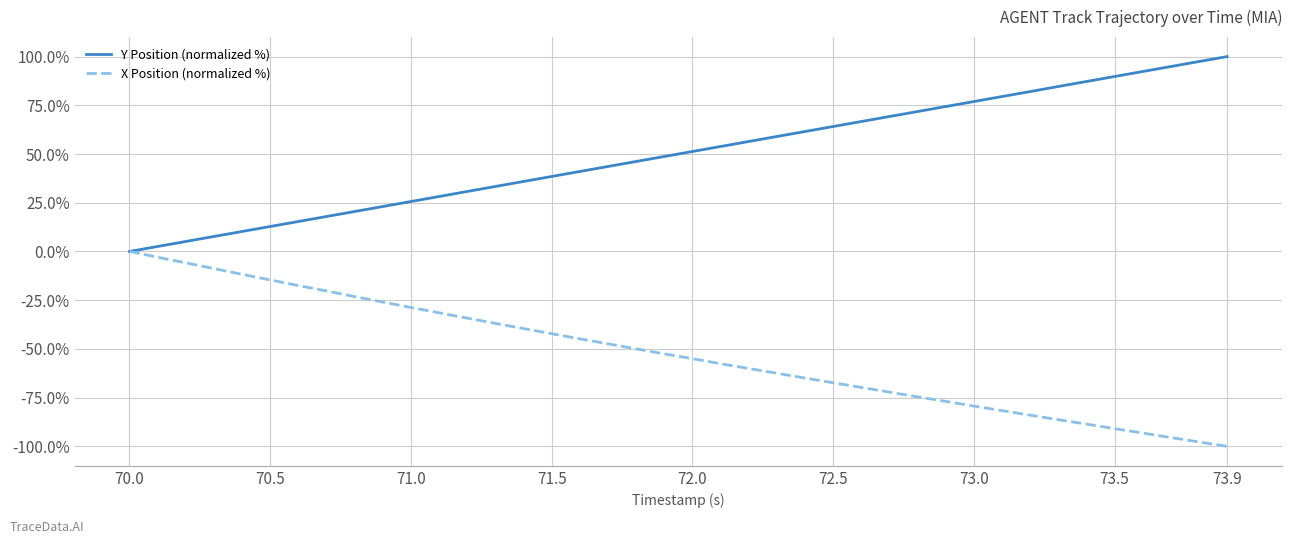

Which series has the largest total across all categories?

Y Position (normalized %)